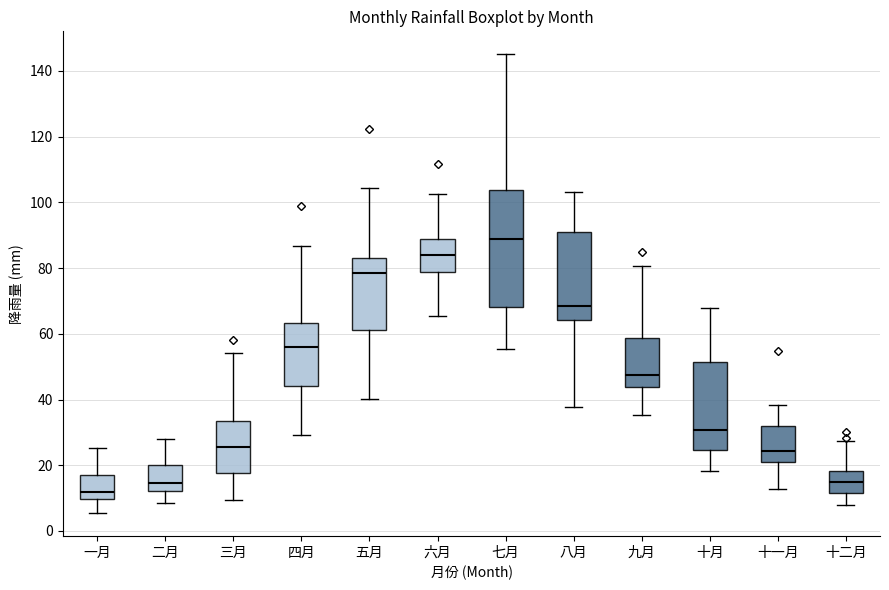

Which box's median line is the highest?

七月